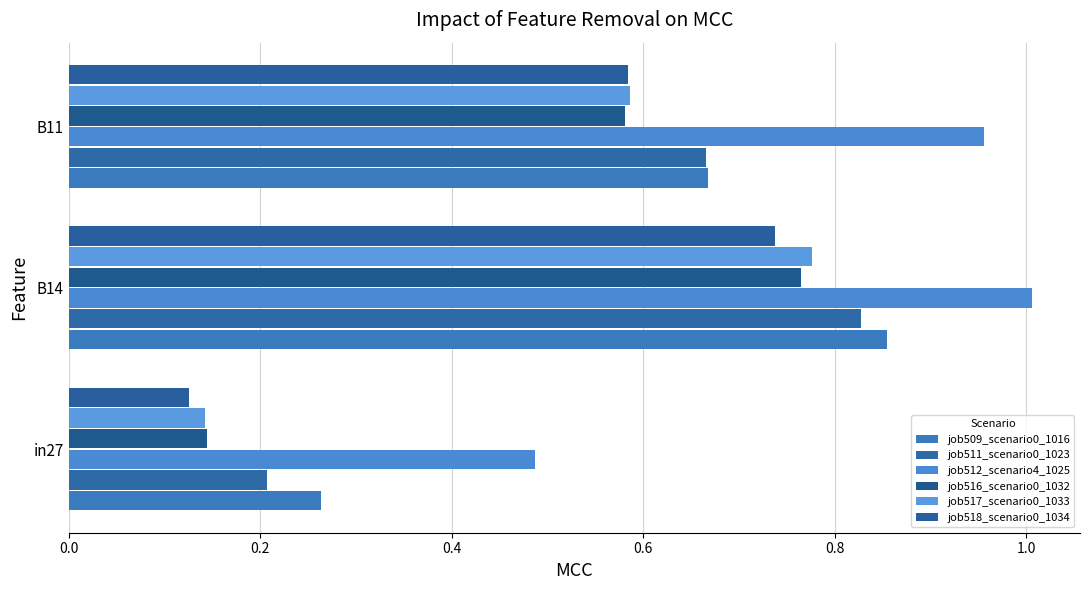

How many data points does each series have?

3